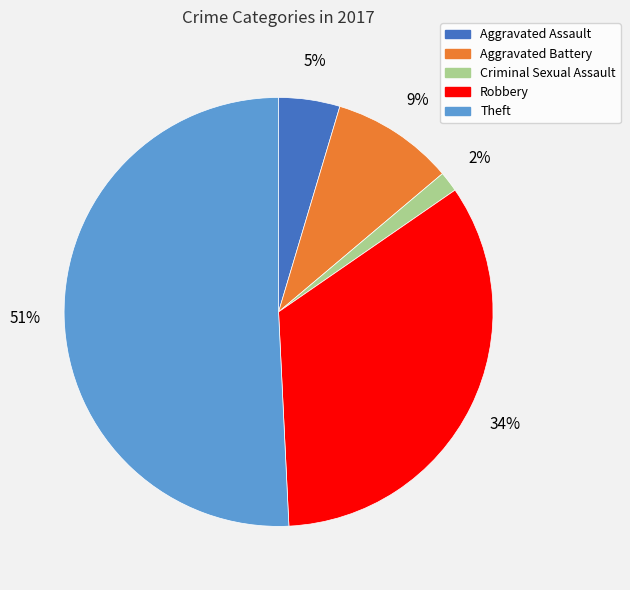

Which has a higher value, Aggravated Battery or Criminal Sexual Assault?

Aggravated Battery